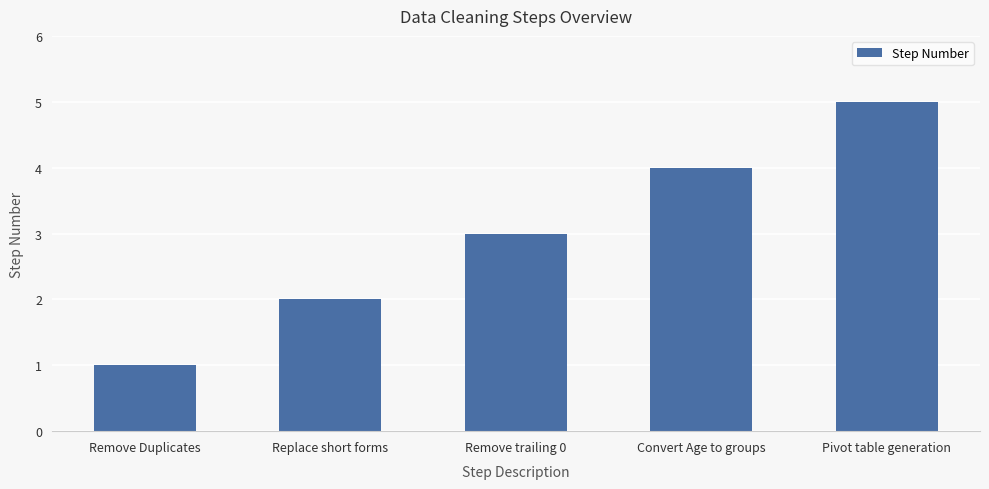

Which has a higher value, Pivot table generation or Convert Age to groups?

Pivot table generation